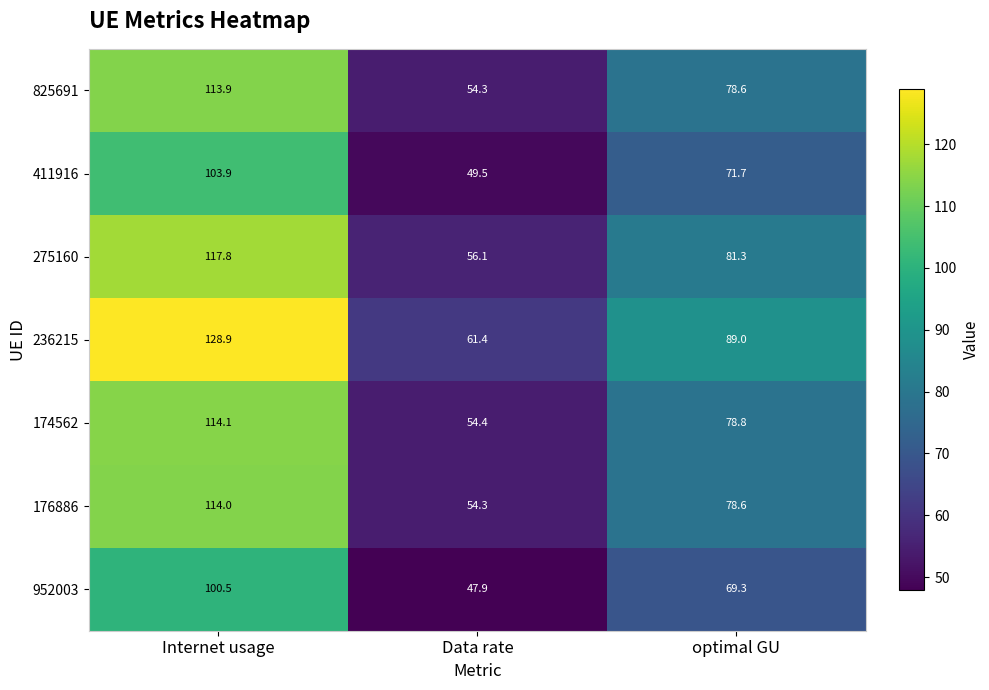

Rank the series by their maximum value, from highest to lowest.

236215, 275160, 174562, 176886, 825691, 411916, 952003